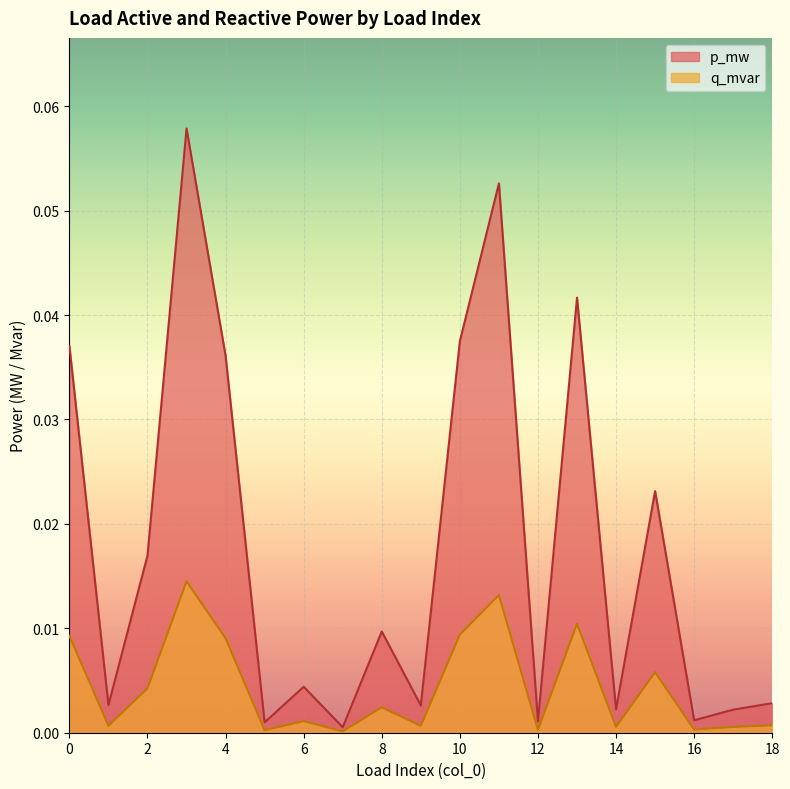

Reading left to right, what are all the values shown in this chart?

p_mw: 0.0	0.0	0.0	0.1	0.0	0.0	0.0	0.0	0.0	0.0	0.0	0.1	0.0	0.0	0.0	0.0	0.0	0.0	0.0
q_mvar: 0.0	0.0	0.0	0.0	0.0	0.0	0.0	0.0	0.0	0.0	0.0	0.0	0.0	0.0	0.0	0.0	0.0	0.0	0.0